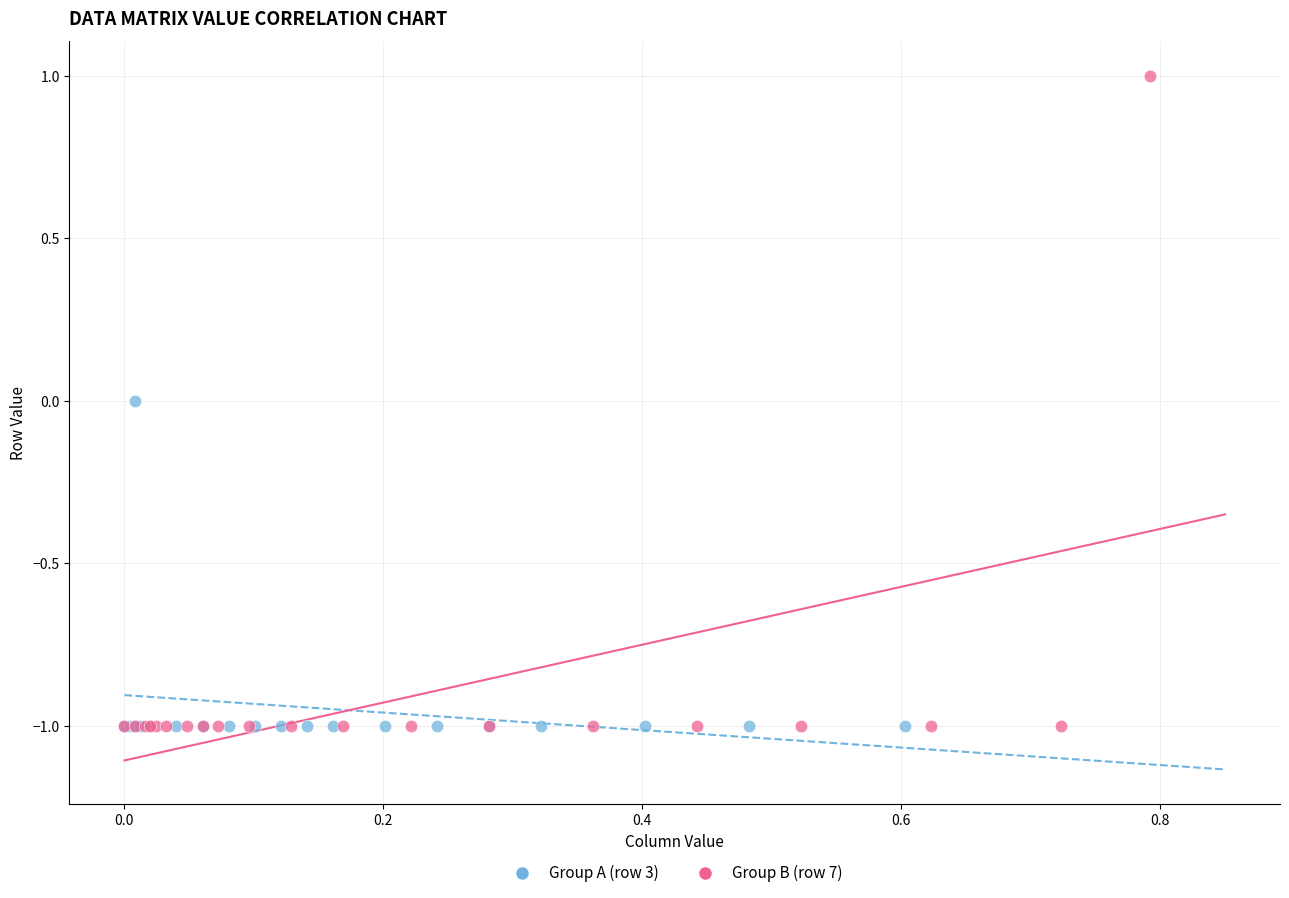

Which series contains the highest Y value?

Group B (row 7)